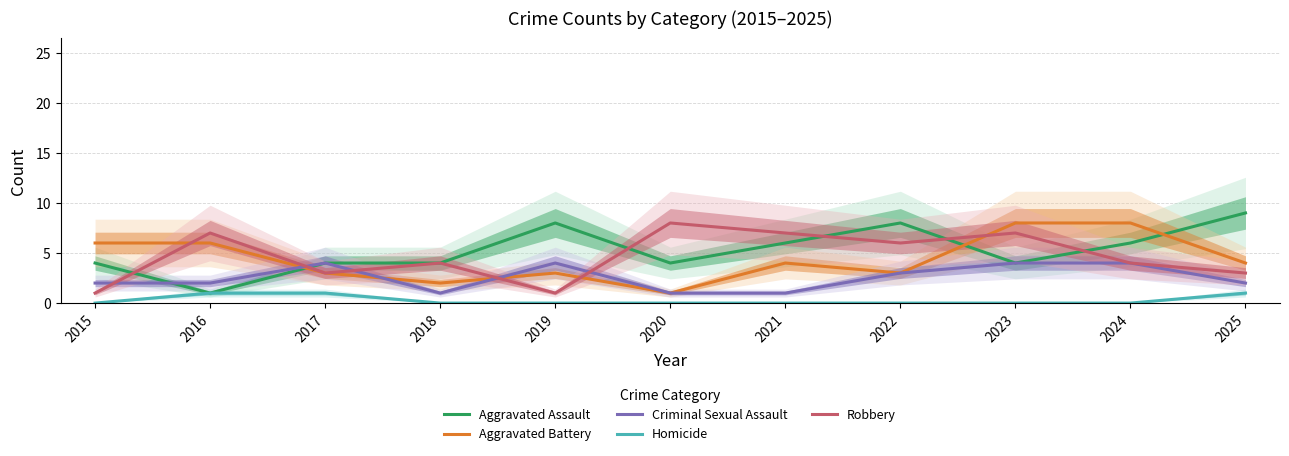

Rank the series by their maximum value, from highest to lowest.

Aggravated Assault, Aggravated Battery, Robbery, Criminal Sexual Assault, Homicide